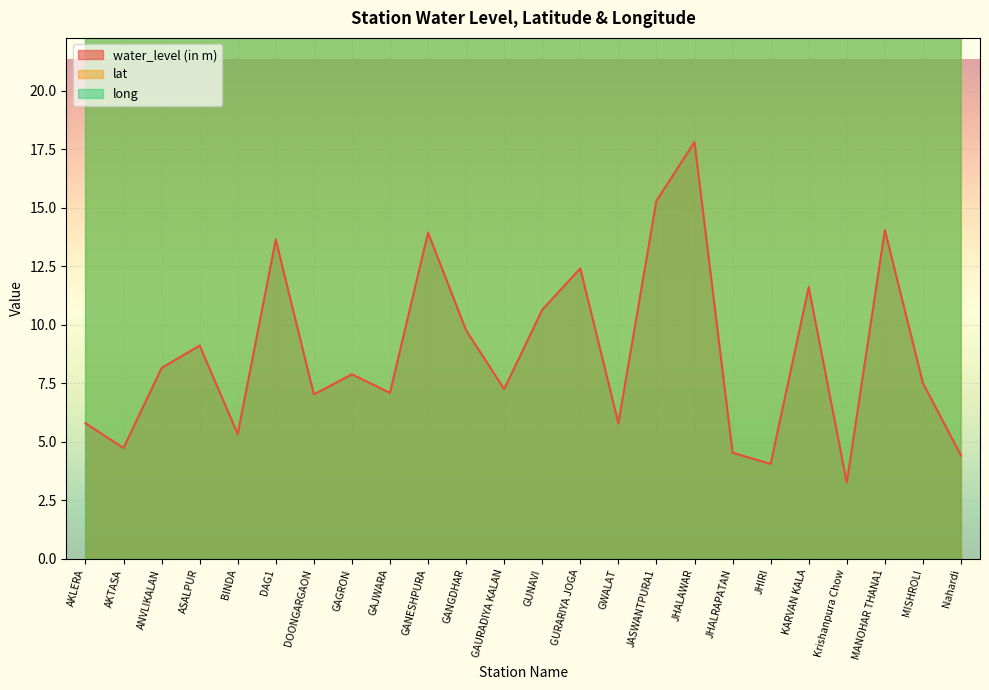

At JASWANTPURA1, list the series in order from smallest to largest.

water_level (in m), lat, long